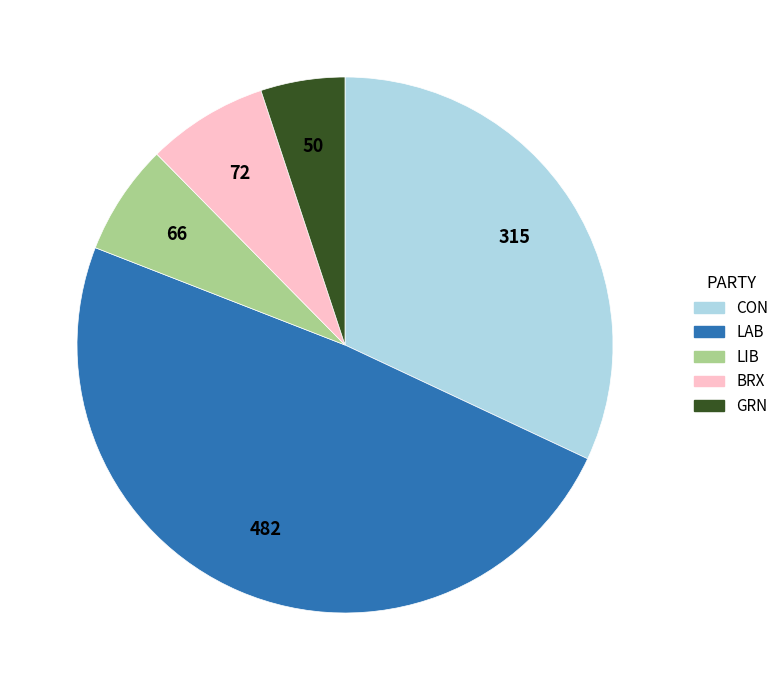

Count the number of slices in the pie.

5